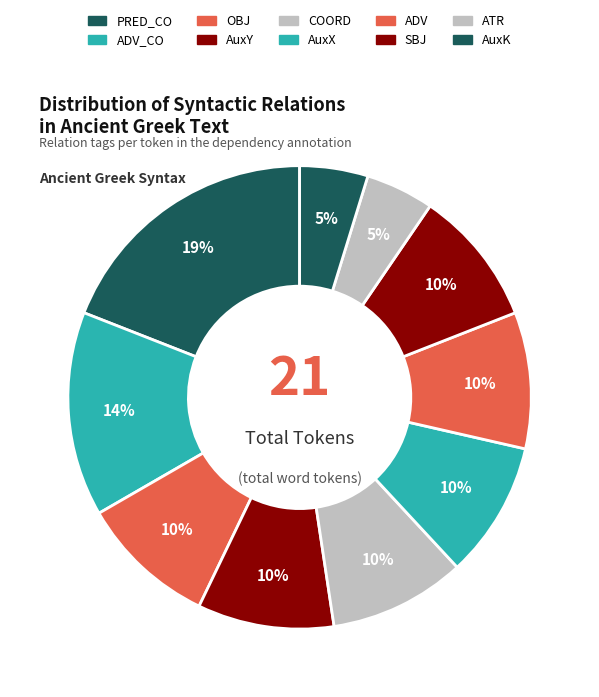

Which category has the biggest portion of the pie?

PRED_CO